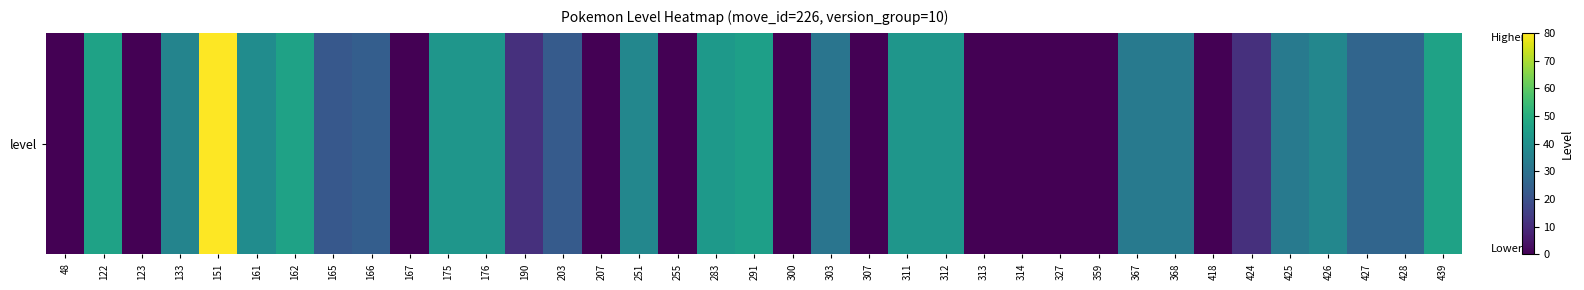

The value at 427 is 26. True or false?

True